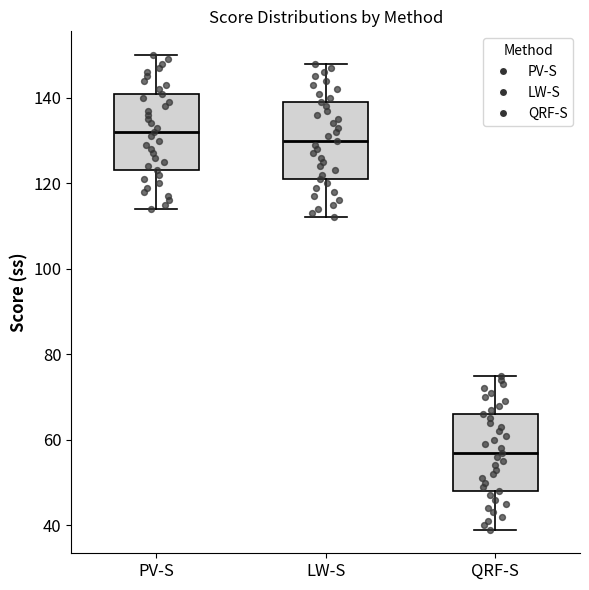

Which box's median line is the lowest?

QRF-S